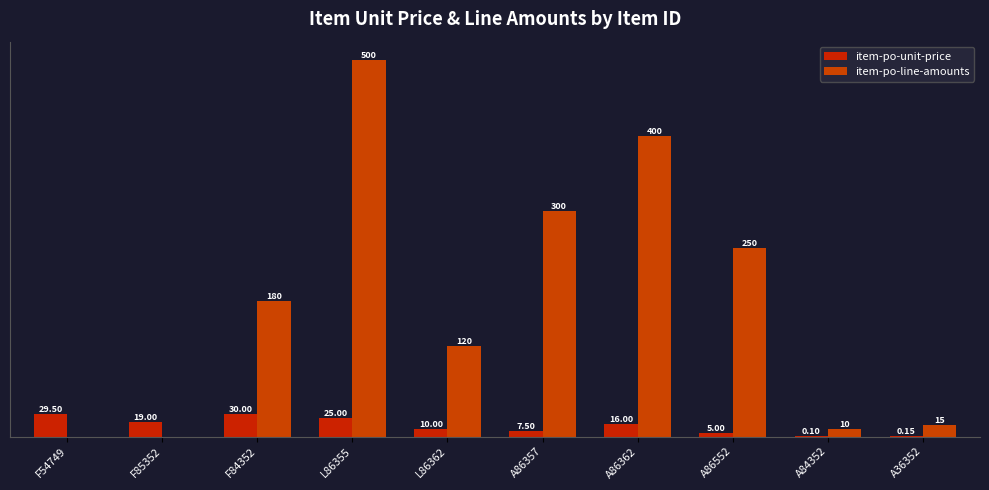

Reading right to left, transcribe all the data shown in this chart.

item-po-unit-price: A36352=0.1	A84352=0.1	A86552=5.0	A86362=16.0	A86357=7.5	L86362=10.0	L86355=25.0	F84352=30.0	F85352=19.0	F54749=29.5
item-po-line-amounts: A36352=15.0	A84352=10.0	A86552=250.0	A86362=400.0	A86357=300.0	L86362=120.0	L86355=500.0	F84352=180.0	F85352=0.0	F54749=0.0